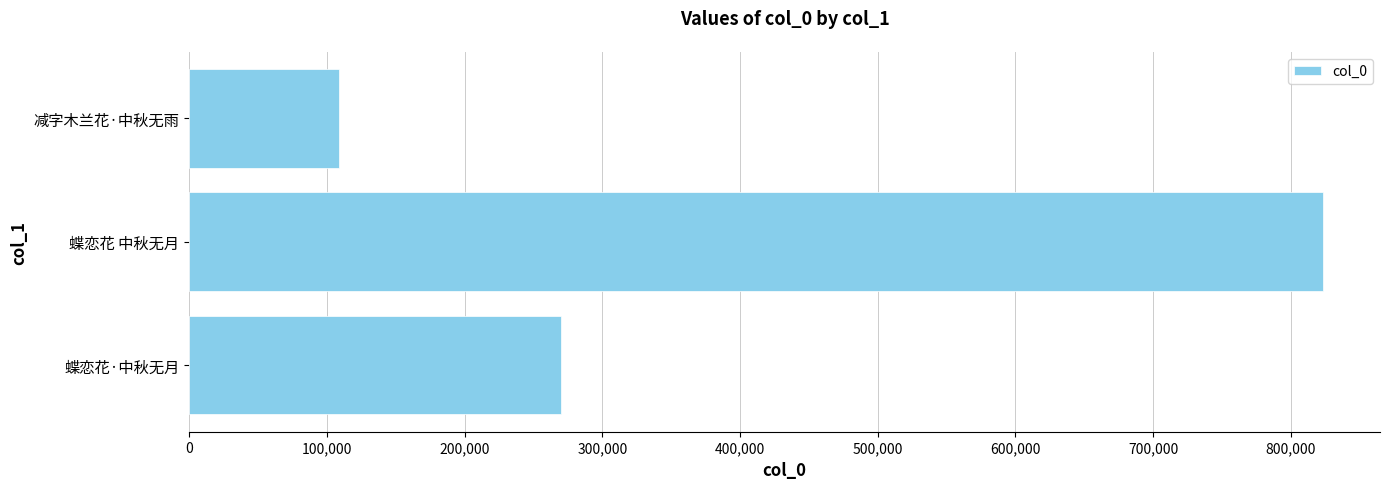

How many data points does each series have?

3